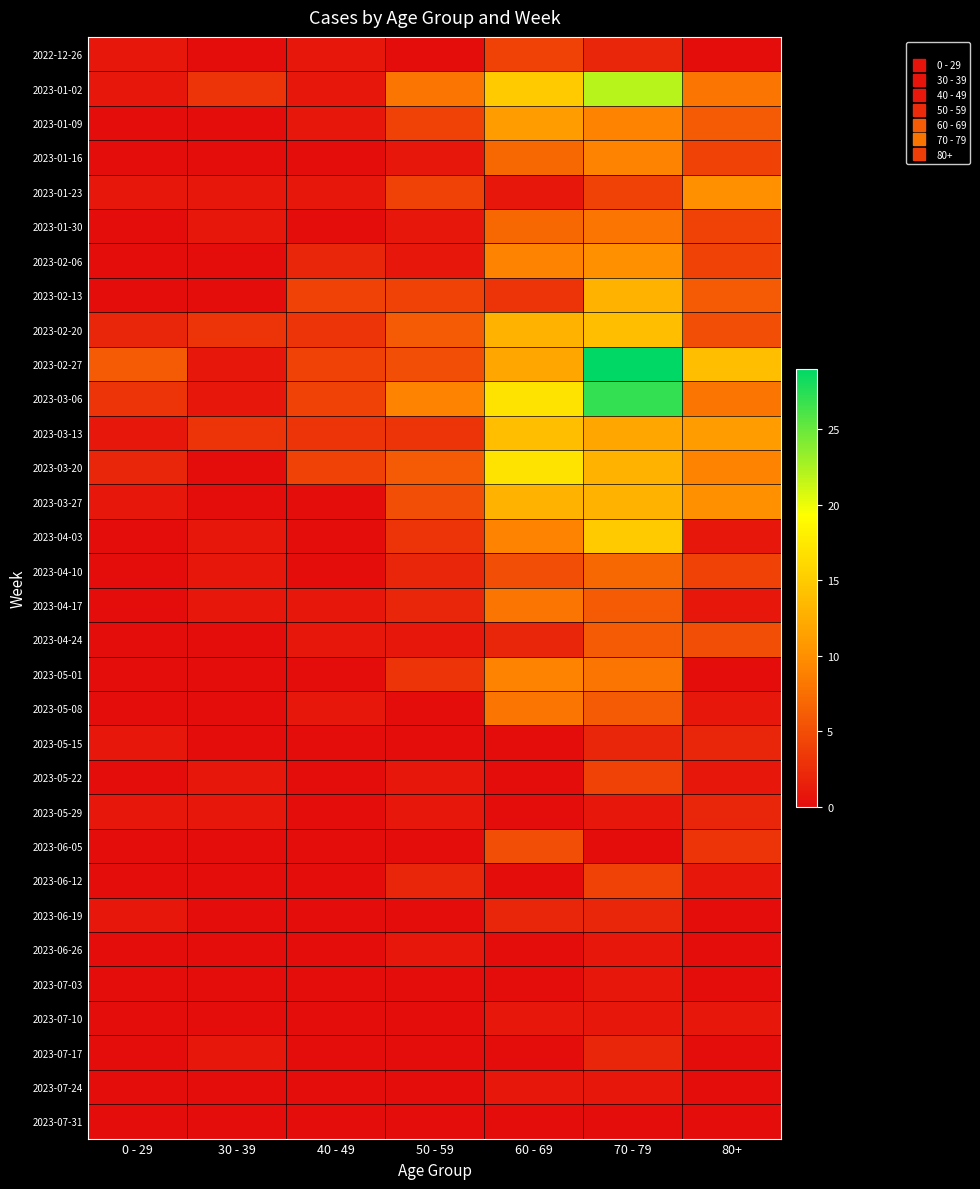

What is the difference between the highest and lowest values at 50 - 59?

9